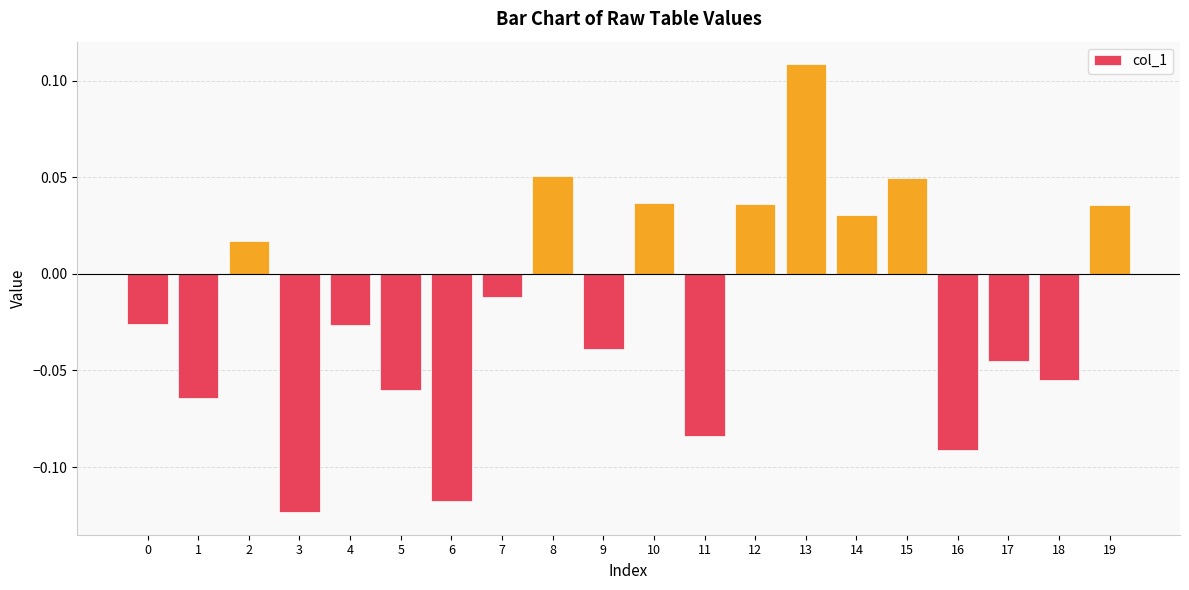

Which has a higher value, 8 or 1?

8